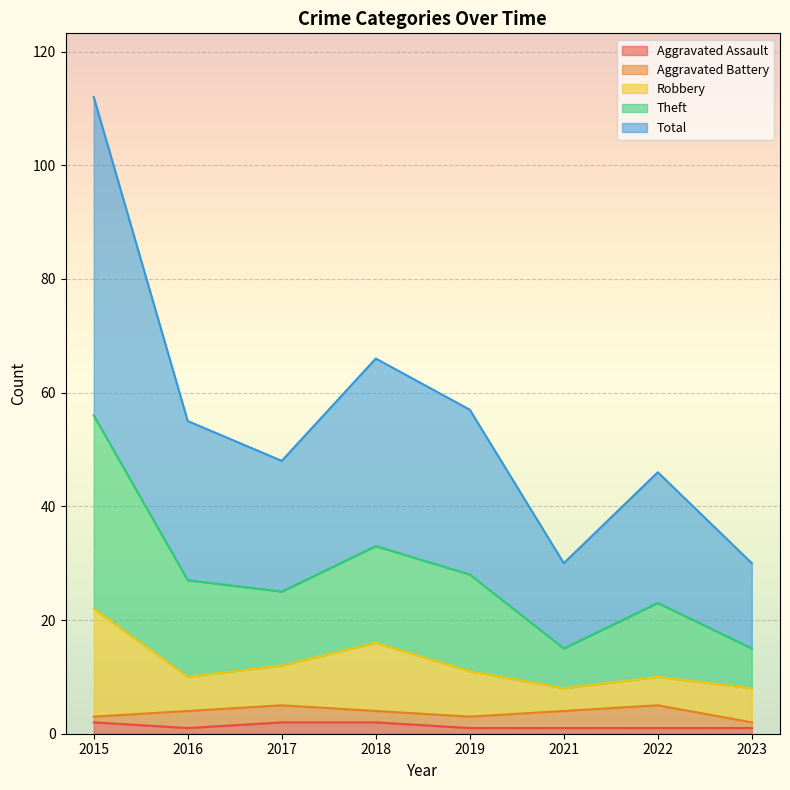

Where does the Total series first go above 27?

2015